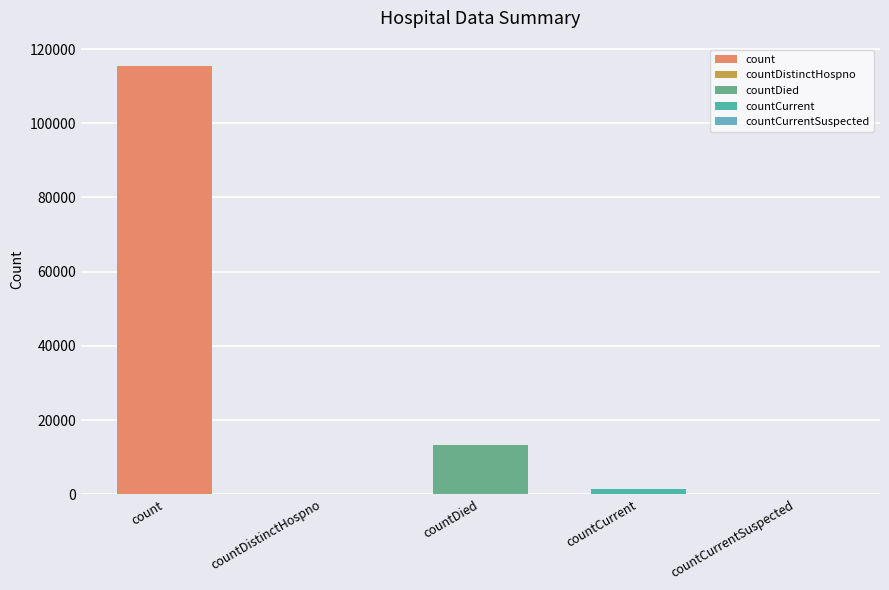

What is the change in value from countDistinctHospno to countDied?

+13343